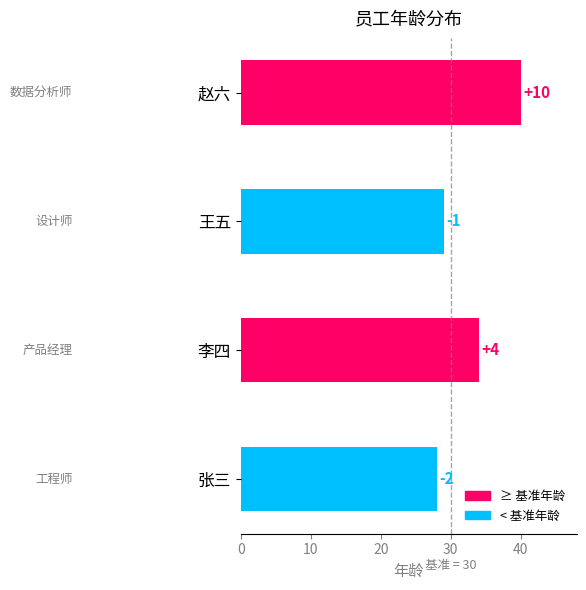

How many bars are there in total?

4